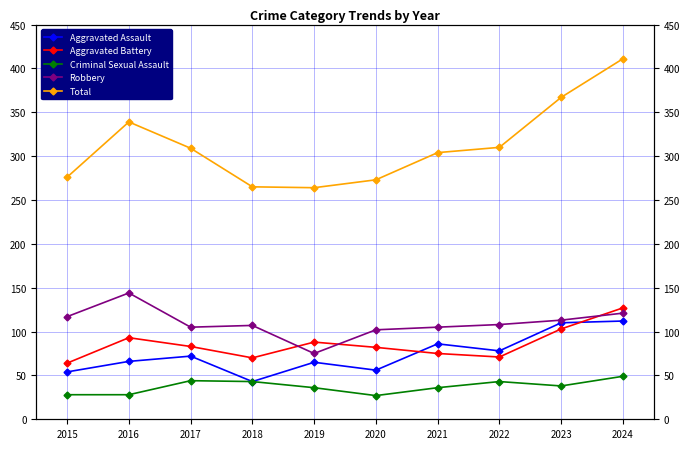

Count the number of categories in the chart.

10